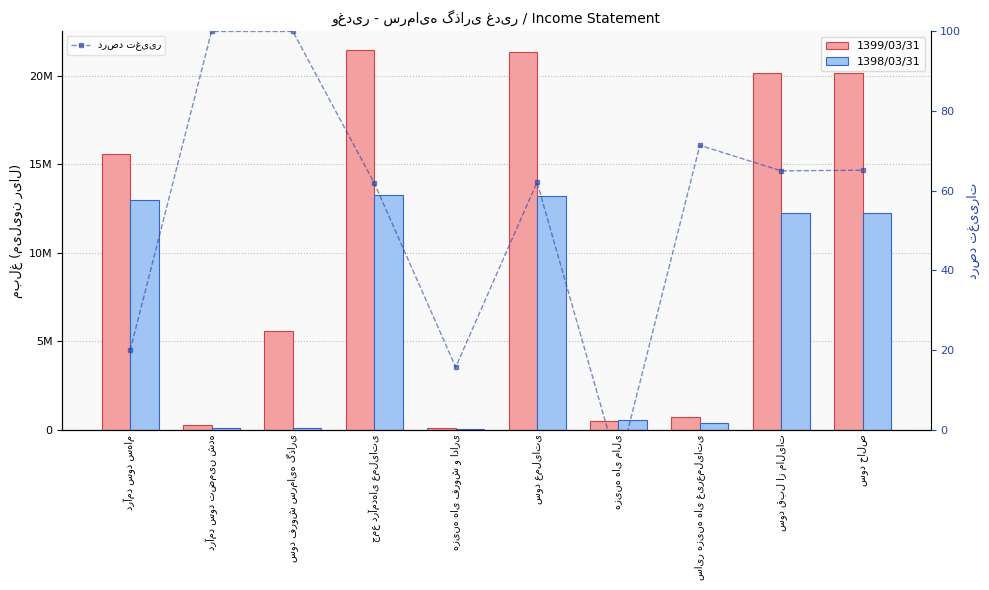

What is the label of the 10th bar from the left?

سود خالص